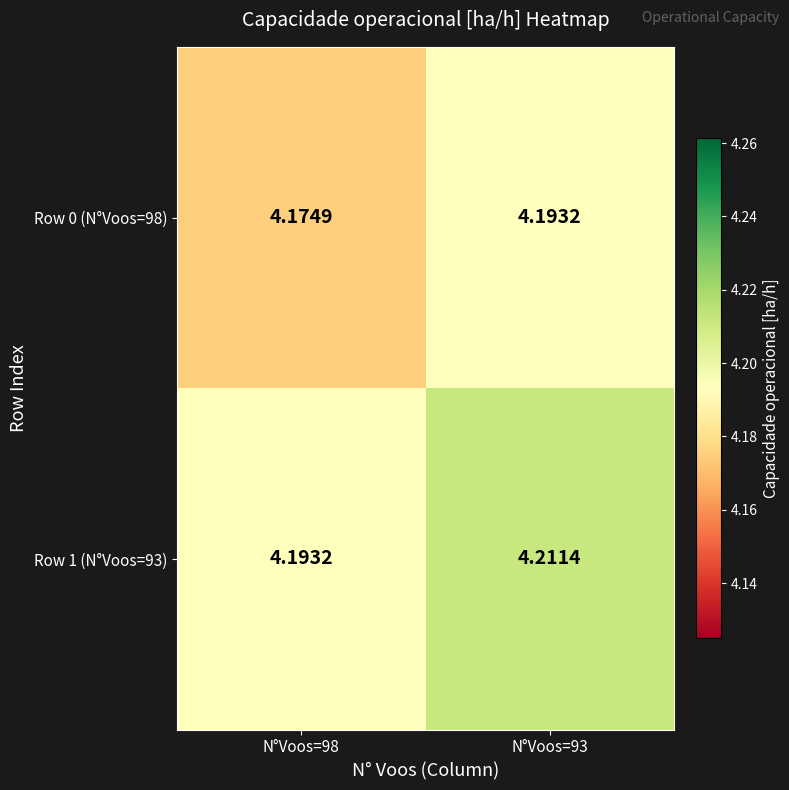

Is the value of Row 1 (N°Voos=93) at N°Voos=93 greater than the value of Row 0 (N°Voos=98) at N°Voos=98?

Yes